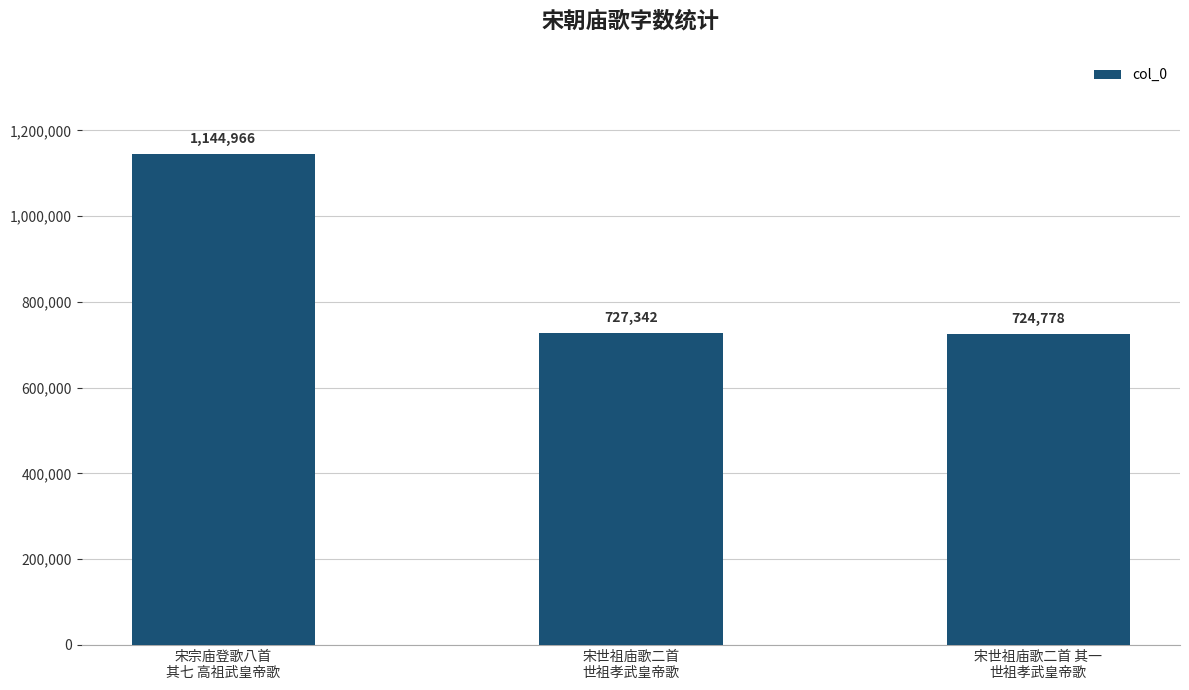

What is the difference between the maximum and minimum values?

420188